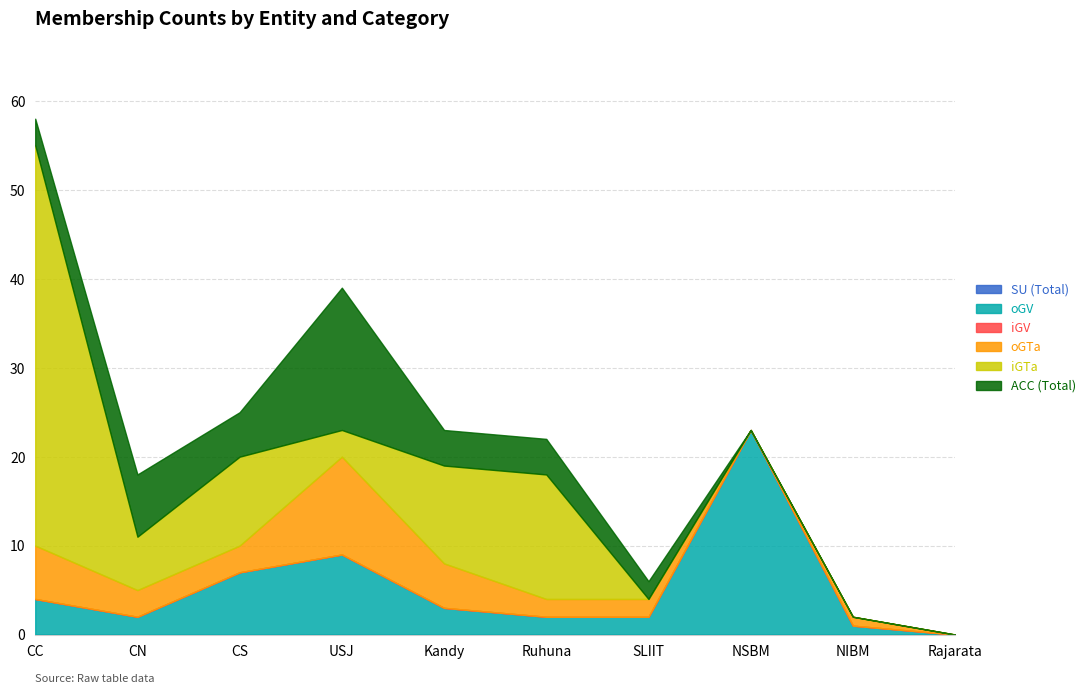

What is the difference between the maximum and minimum values in the ACC (Total) series?

16